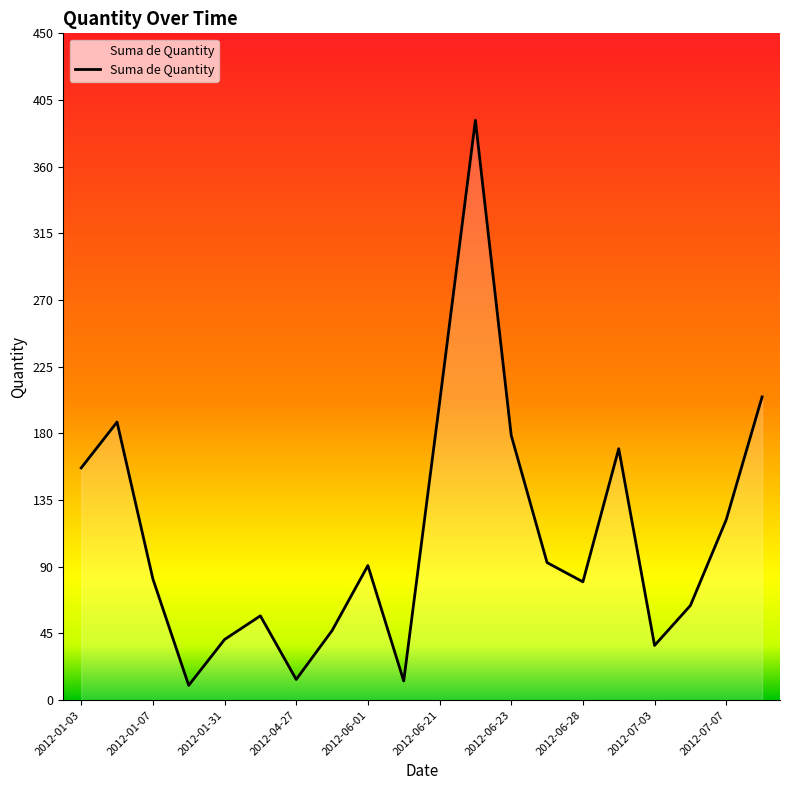

What is the smallest value displayed?

10